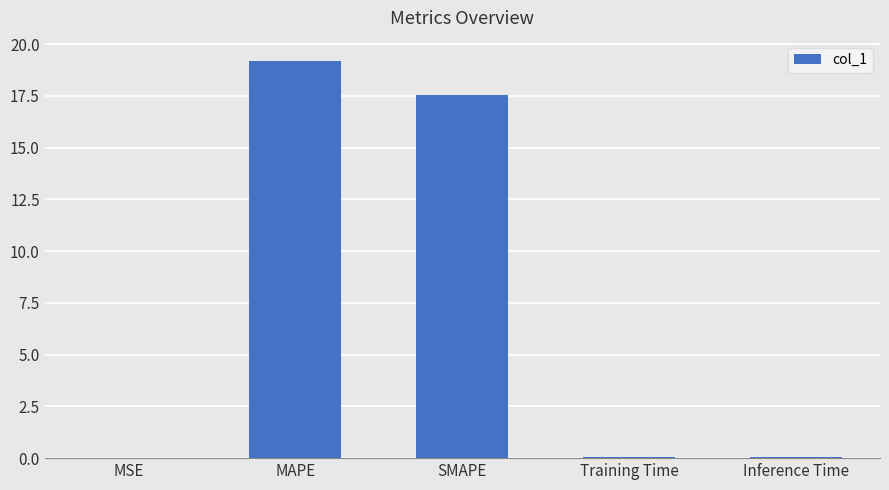

Between MSE and SMAPE, which is larger?

SMAPE